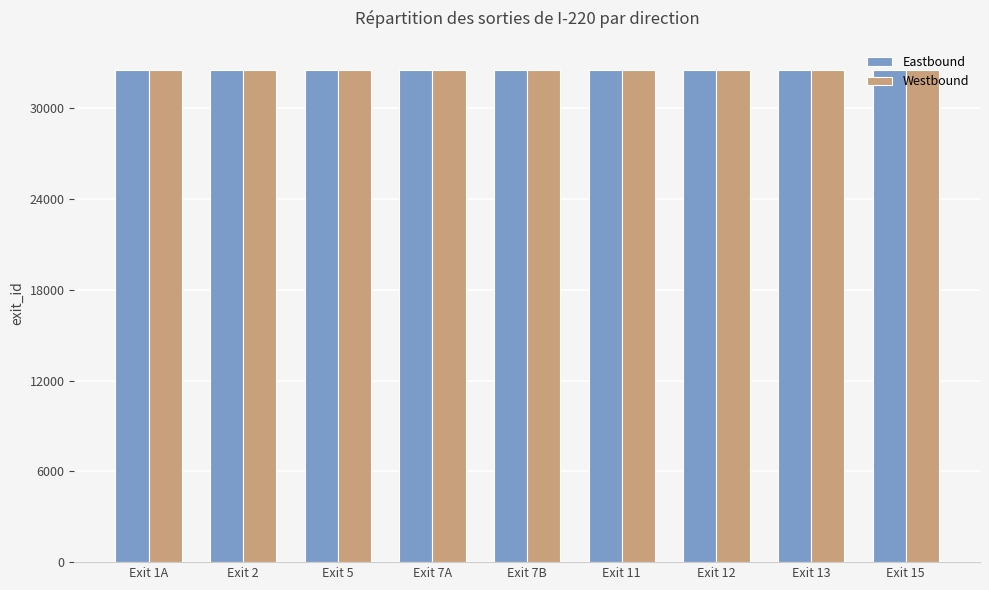

What are all the series names shown in the legend?

Eastbound, Westbound